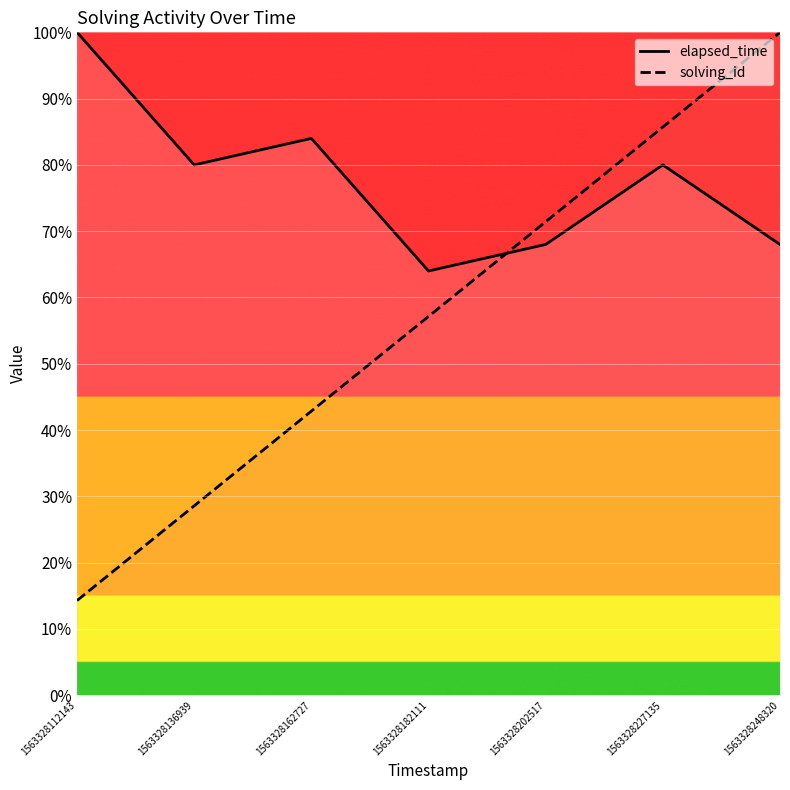

How many times do elapsed_time and solving_id cross each other?

1